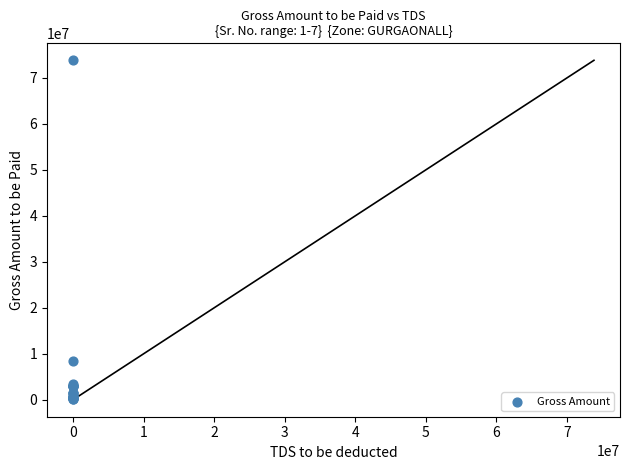

What Y value in the scatter plot is closest to 37027060?

8512266